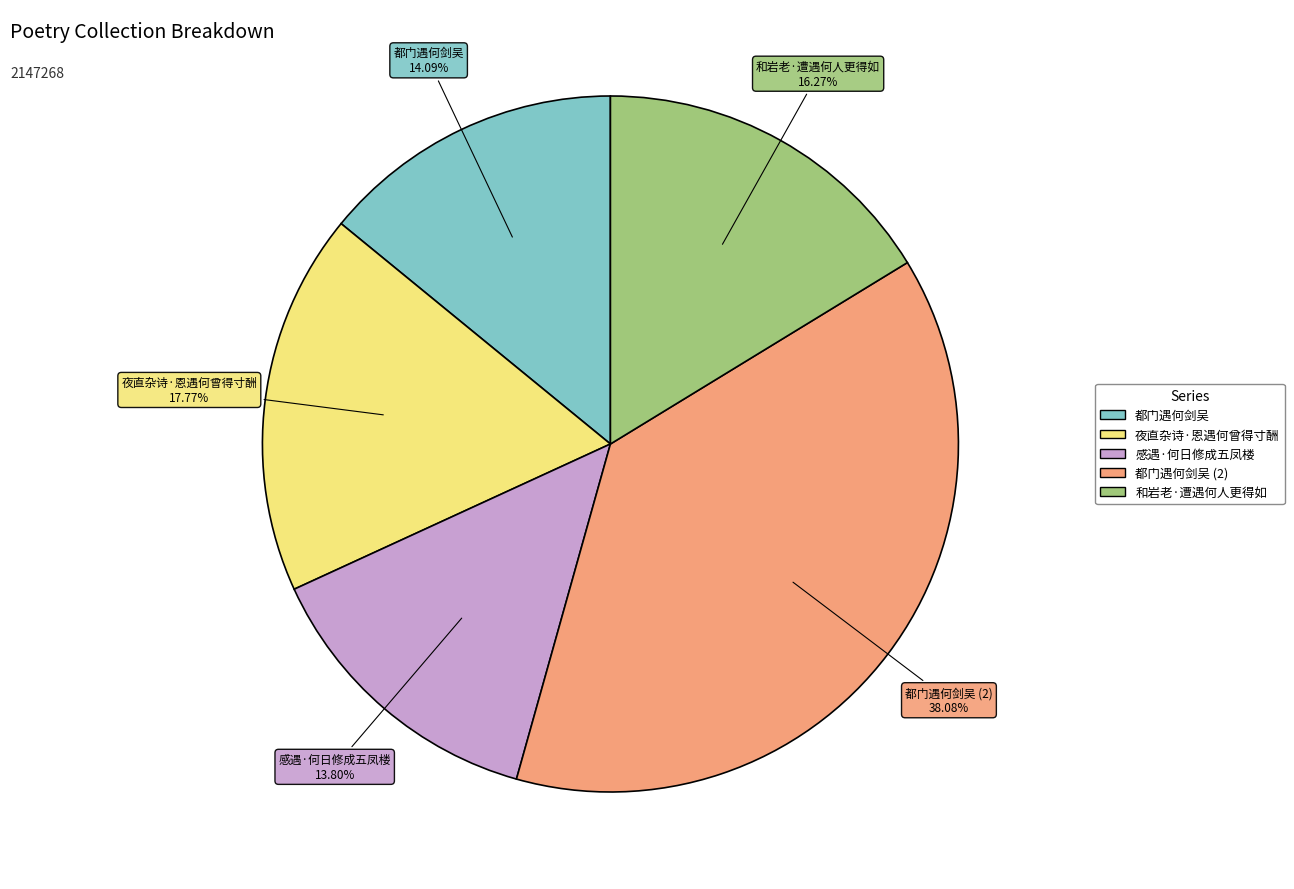

Is there a majority slice in this chart?

No